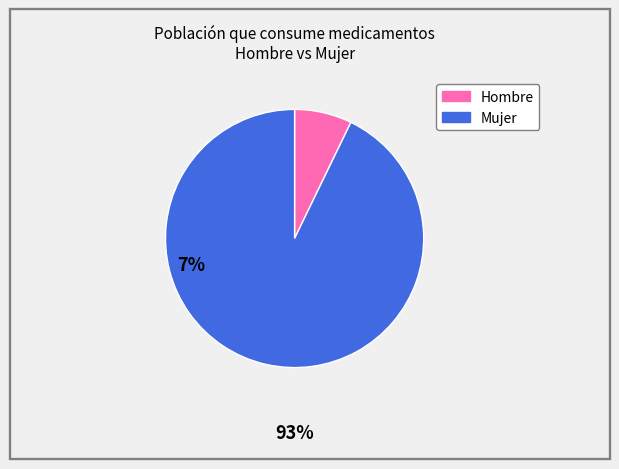

Does any single category account for the majority?

Yes